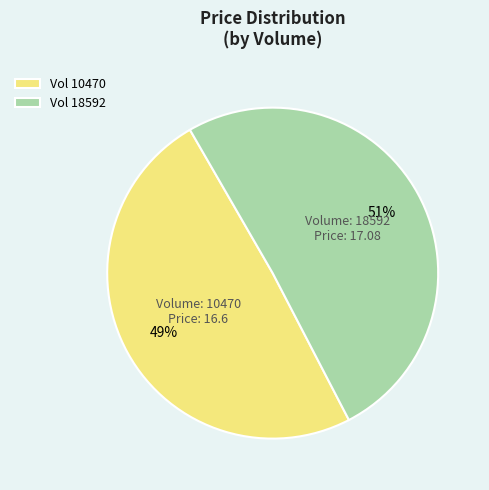

Which category has the smallest portion of the pie?

Vol 10470